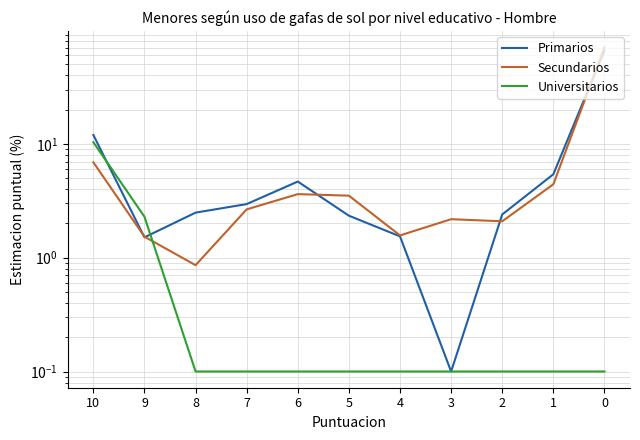

Reading right to left, extract all data points from this chart.

Primarios: 66.2	5.4	2.4	0.1	1.5	2.3	4.7	3.0	2.5	1.5	12.0
Secundarios: 70.7	4.4	2.1	2.2	1.6	3.5	3.6	2.7	0.9	1.5	6.9
Universitarios: 0.1	0.1	0.1	0.1	0.1	0.1	0.1	0.1	0.1	2.3	10.3